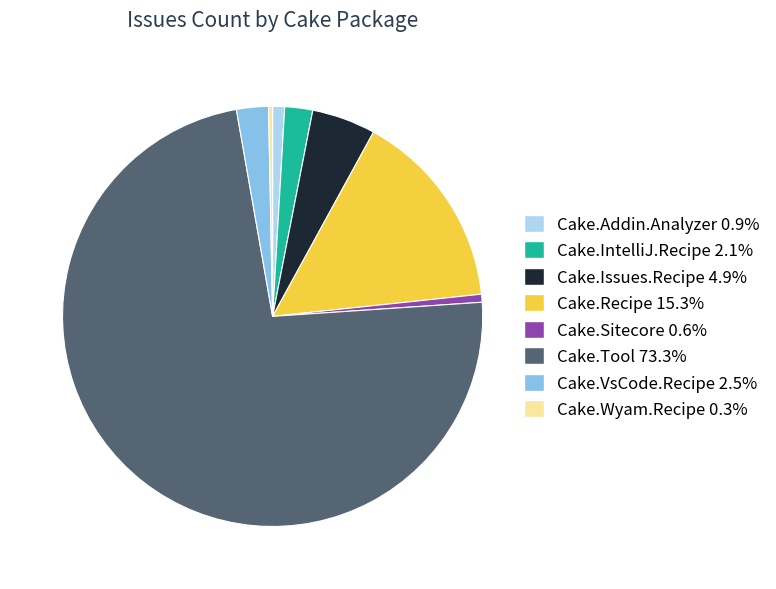

Does Cake.Tool 73.3% represent more than half of the total?

Yes